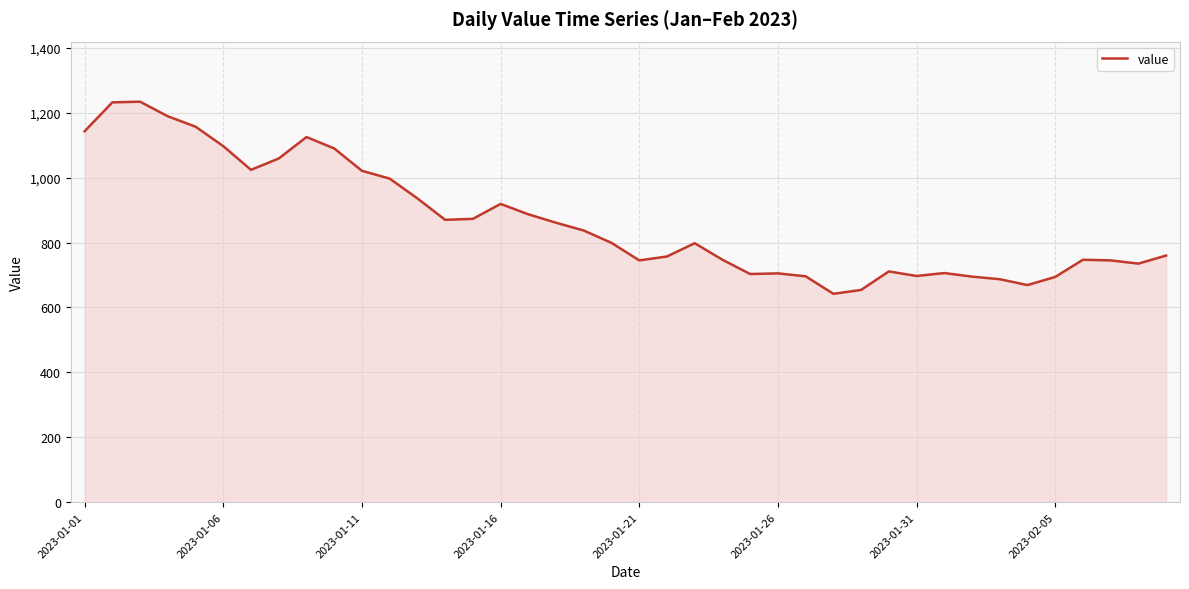

What is the difference between the maximum and minimum values?

592